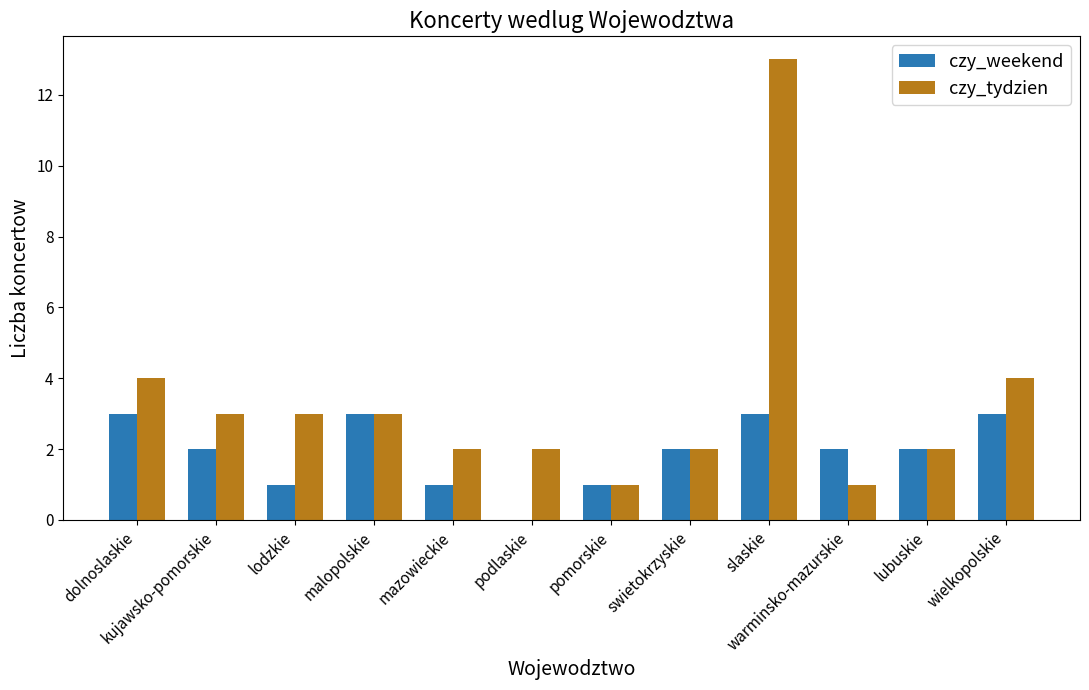

The czy_weekend series shows 3 at dolnoslaskie. True or false?

True